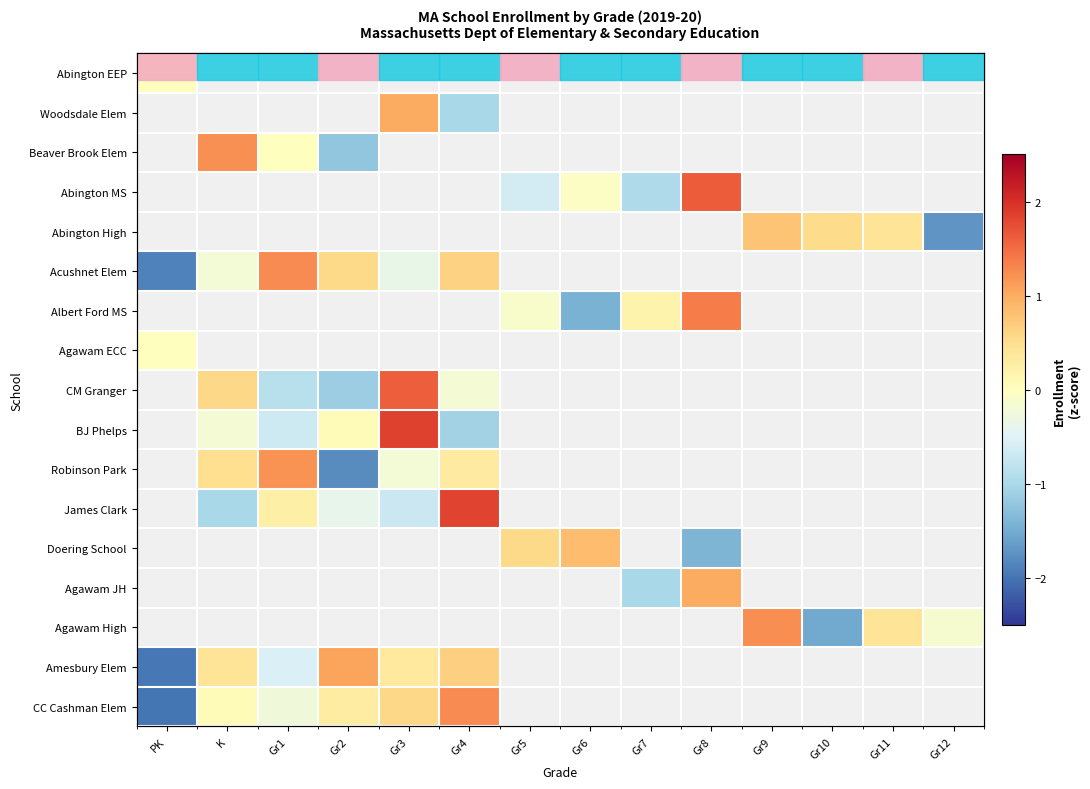

At how many categories does at least one series exceed 0?

12